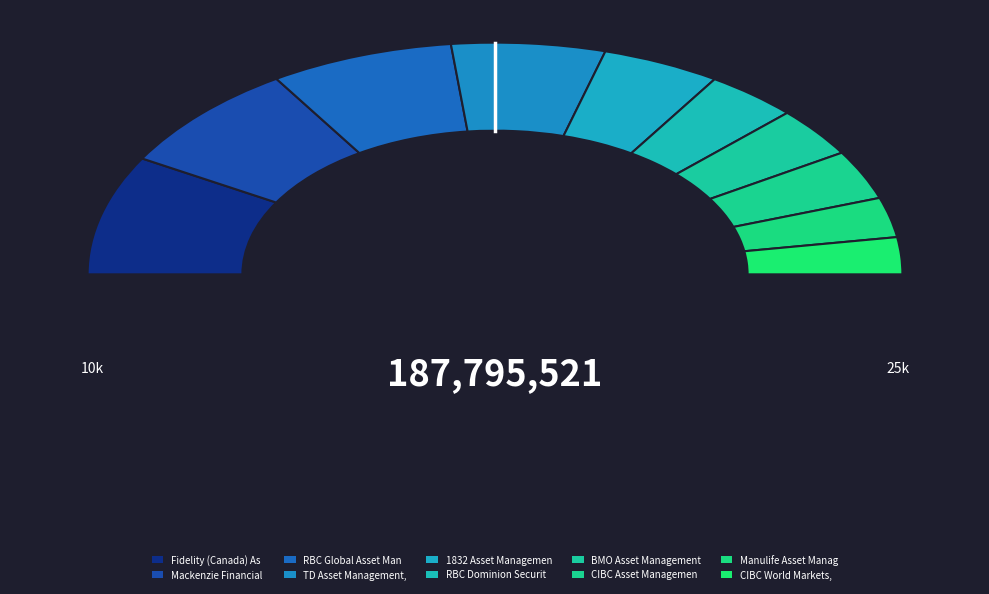

How many segments does this pie chart have?

10